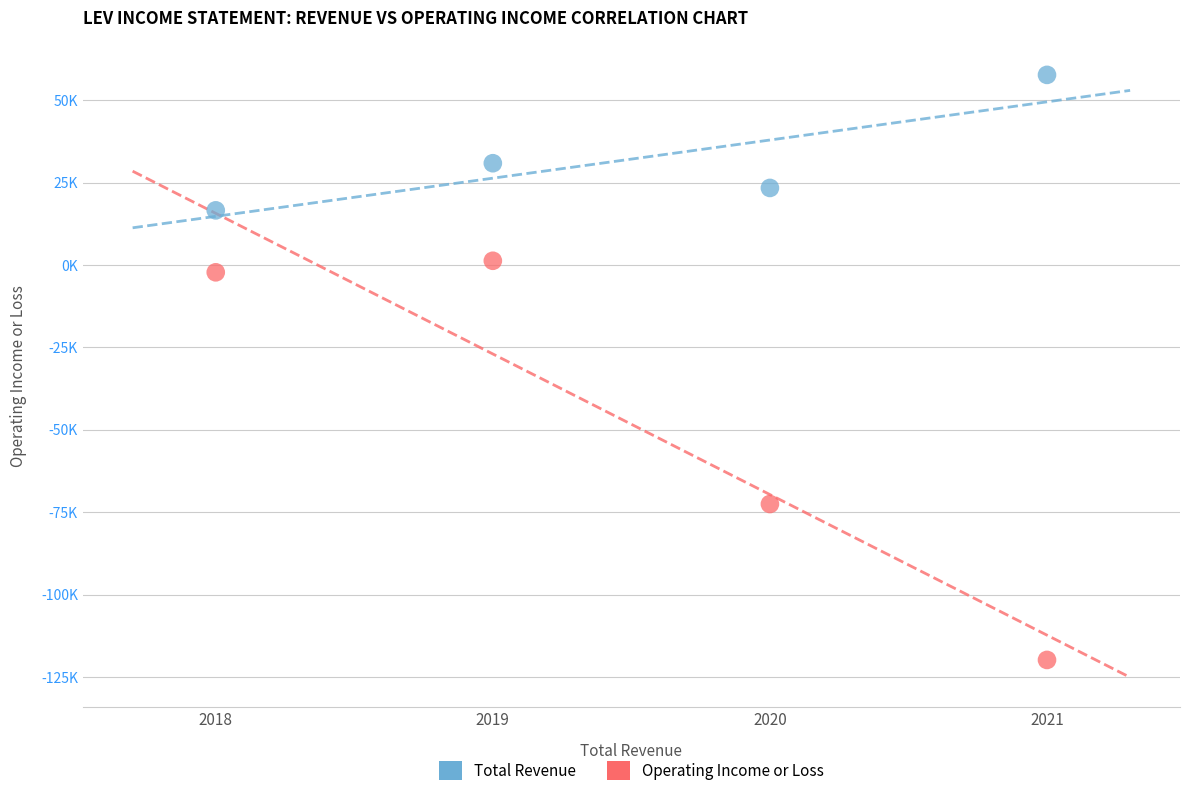

Which series reaches the minimum Y coordinate?

Operating Income or Loss